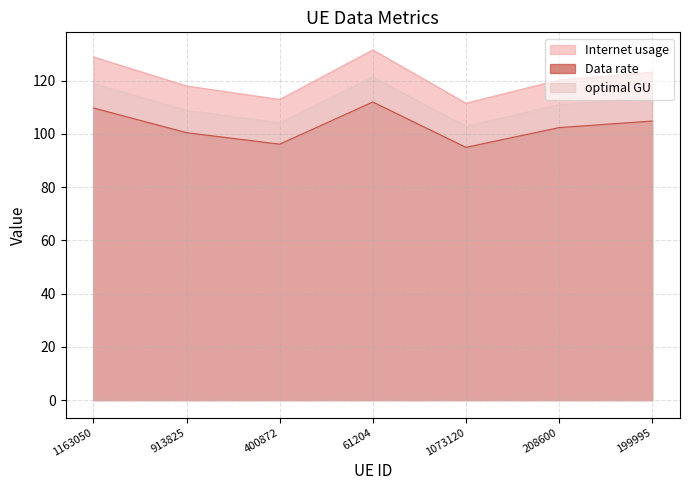

List the series in order of their overall mean, highest first.

Internet usage, optimal GU, Data rate